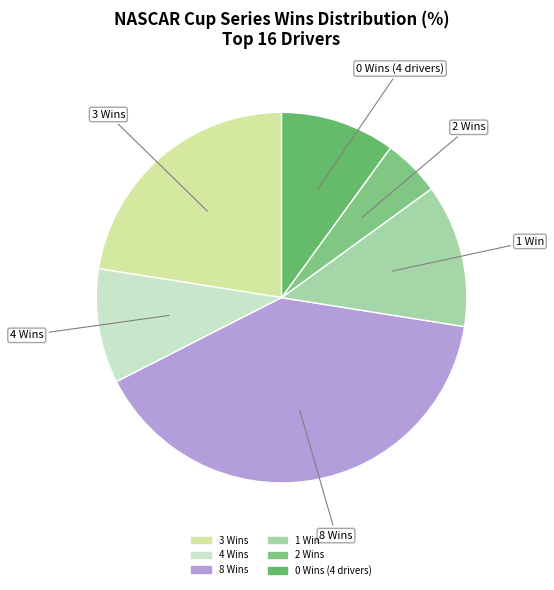

Does any single category account for the majority?

No